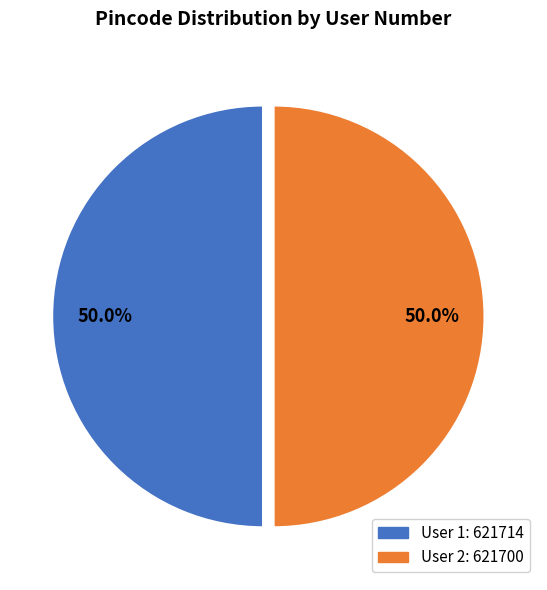

How many segments does this pie chart have?

2